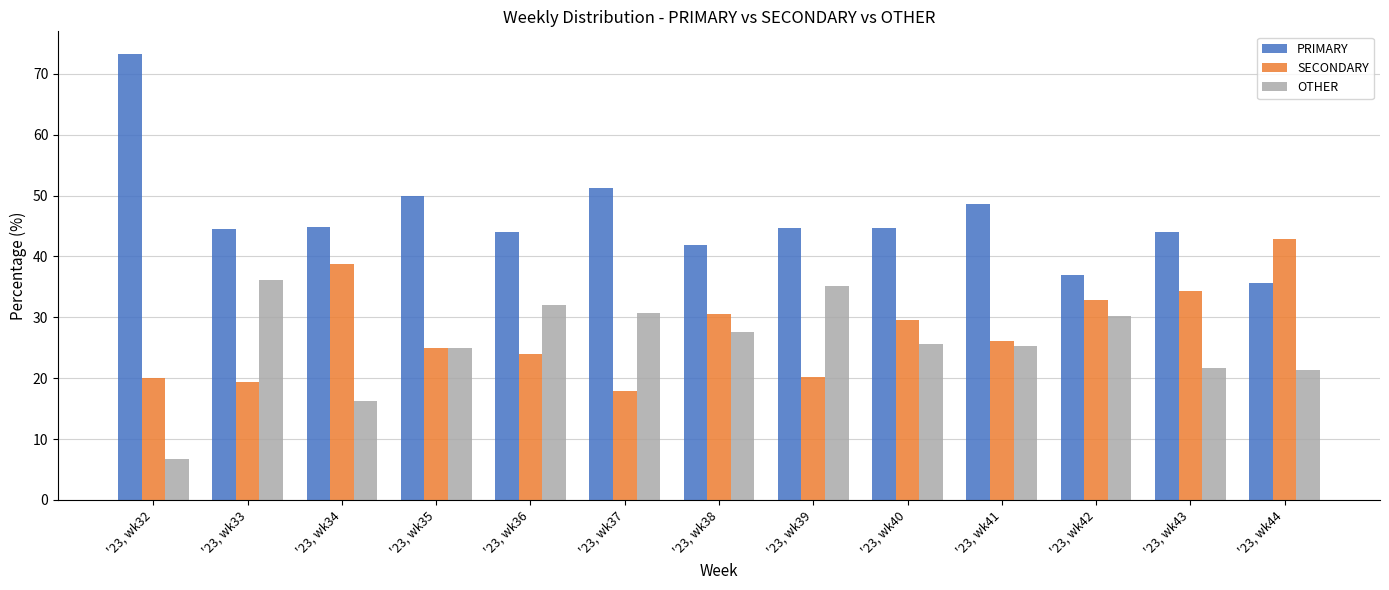

Is it true that PRIMARY equals 22.7 at '23, wk37?

False